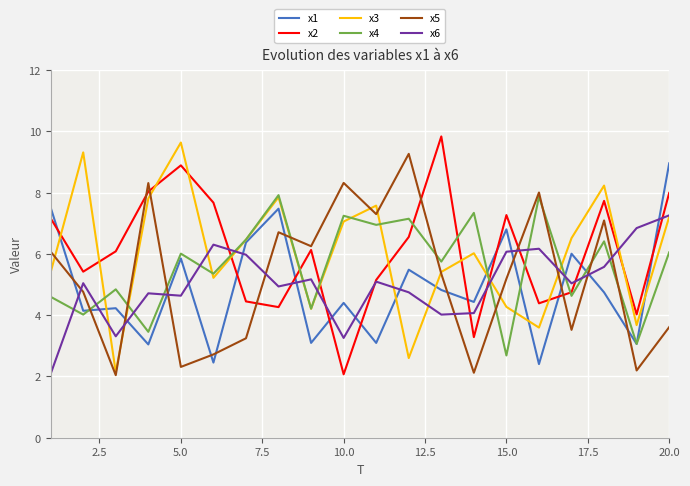

What is the difference between the maximum and minimum values in the x6 series?

5.2